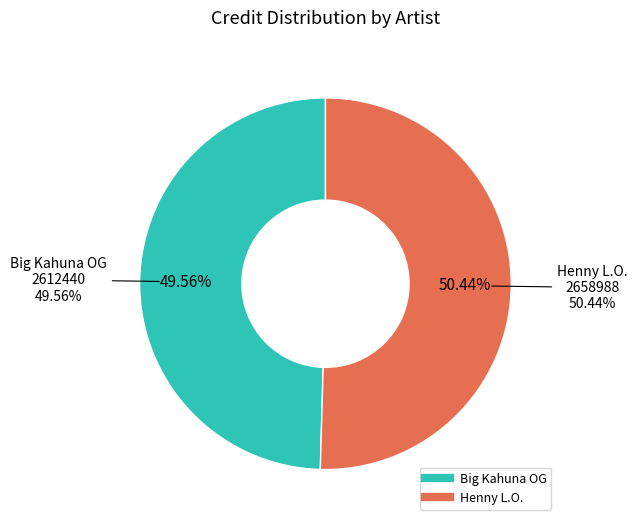

How many segments does this pie chart have?

2